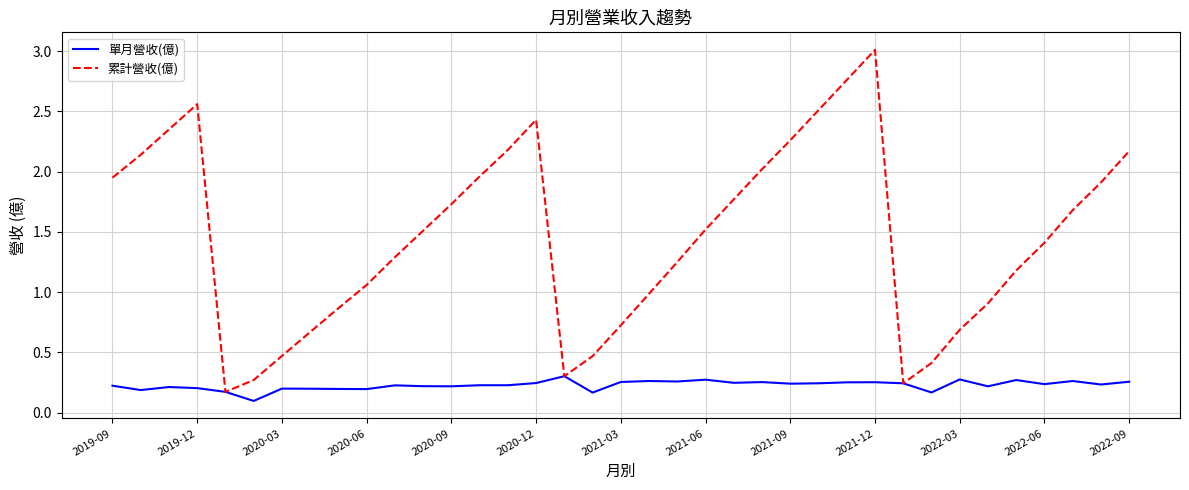

List the series in order of their peak value, highest first.

累計營收(億), 單月營收(億)